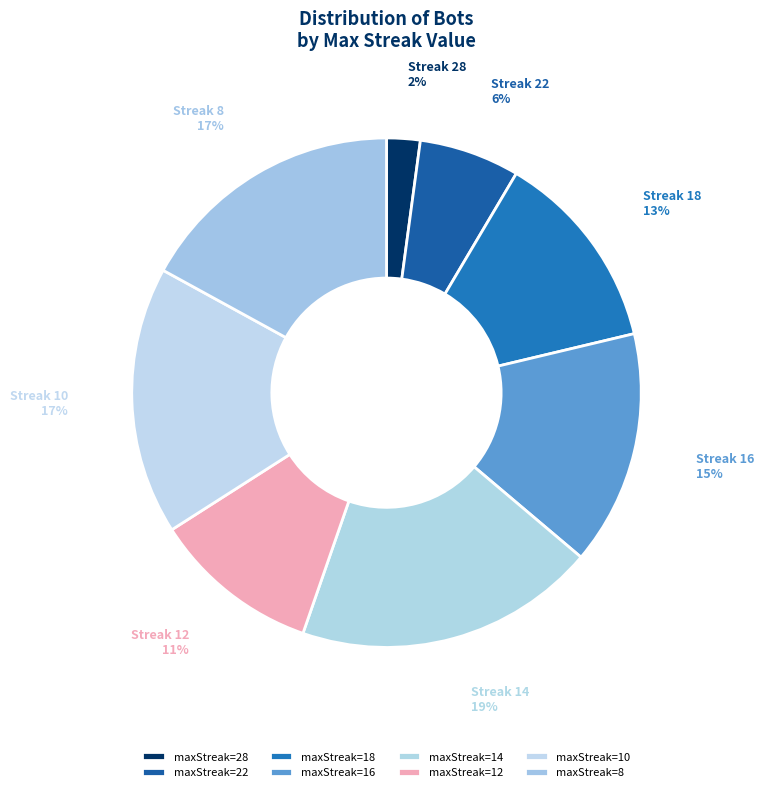

To the nearest percent, what is the combined percentage of Streak 14 and Streak 16?

34%